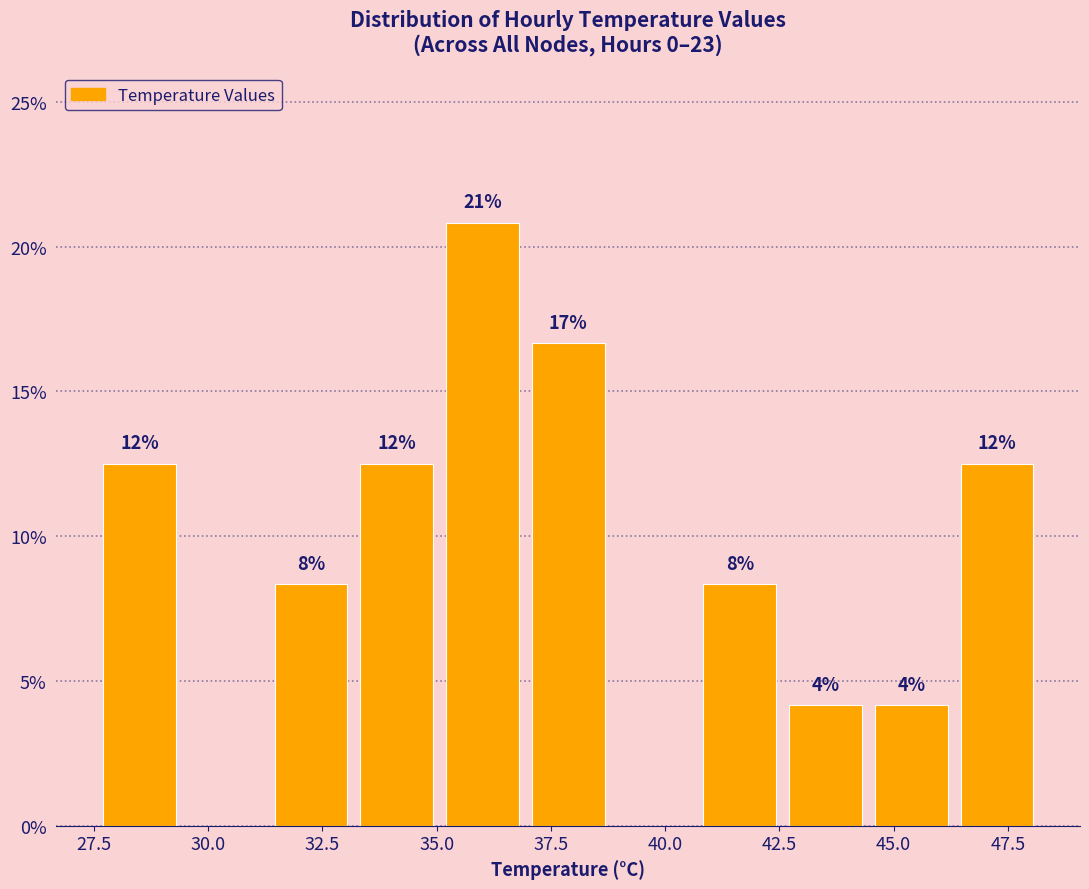

Around what value on the x-axis is the tallest bar? Give the approximate position of its centre, as read against the axis.

36.0